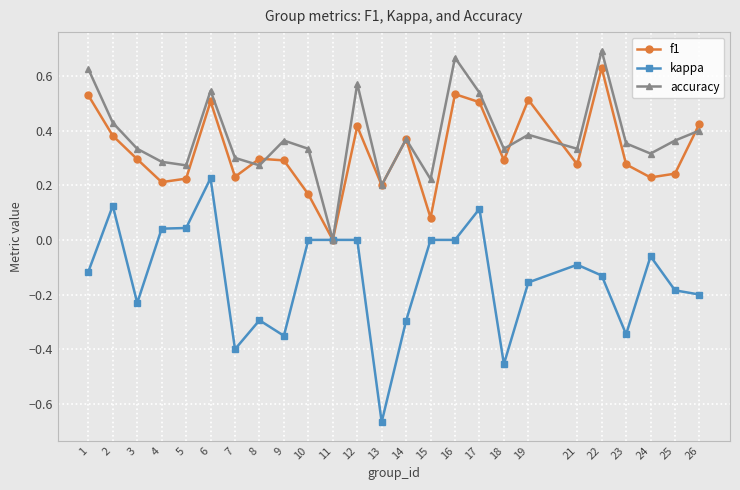

Where is the first local minimum for f1?

4